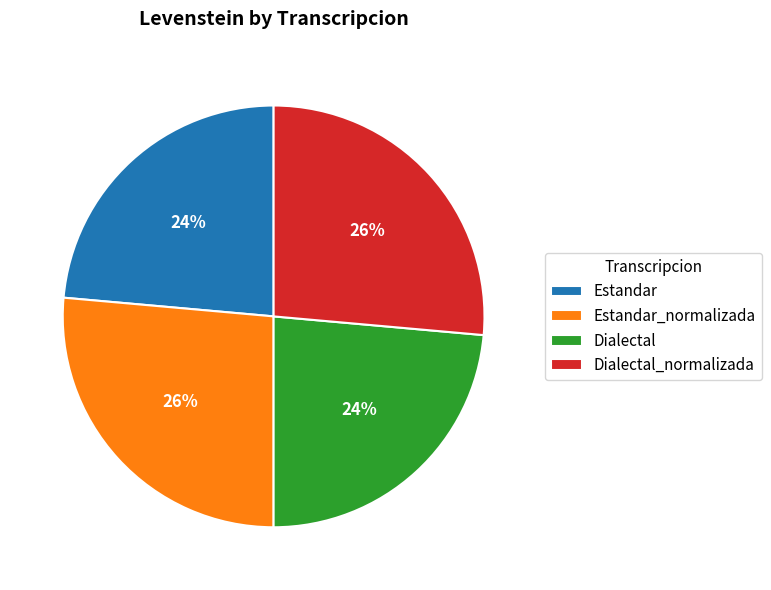

Is it true that Estandar is 37% of the pie?

False